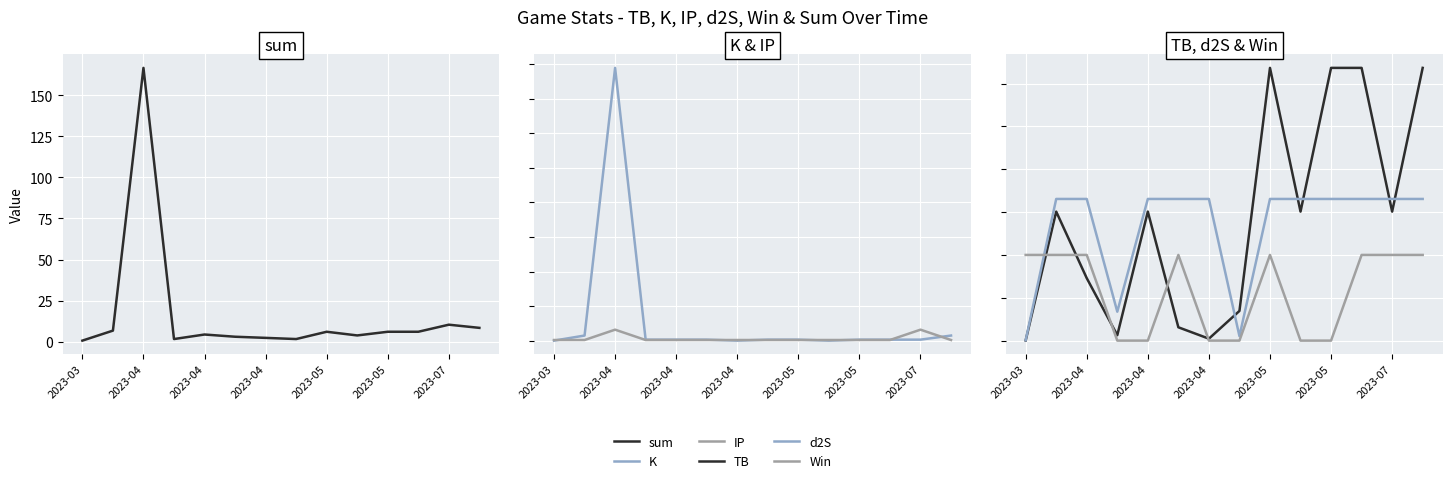

What is the sum of the Win values at 2023-04 and 2023-05?

1.0